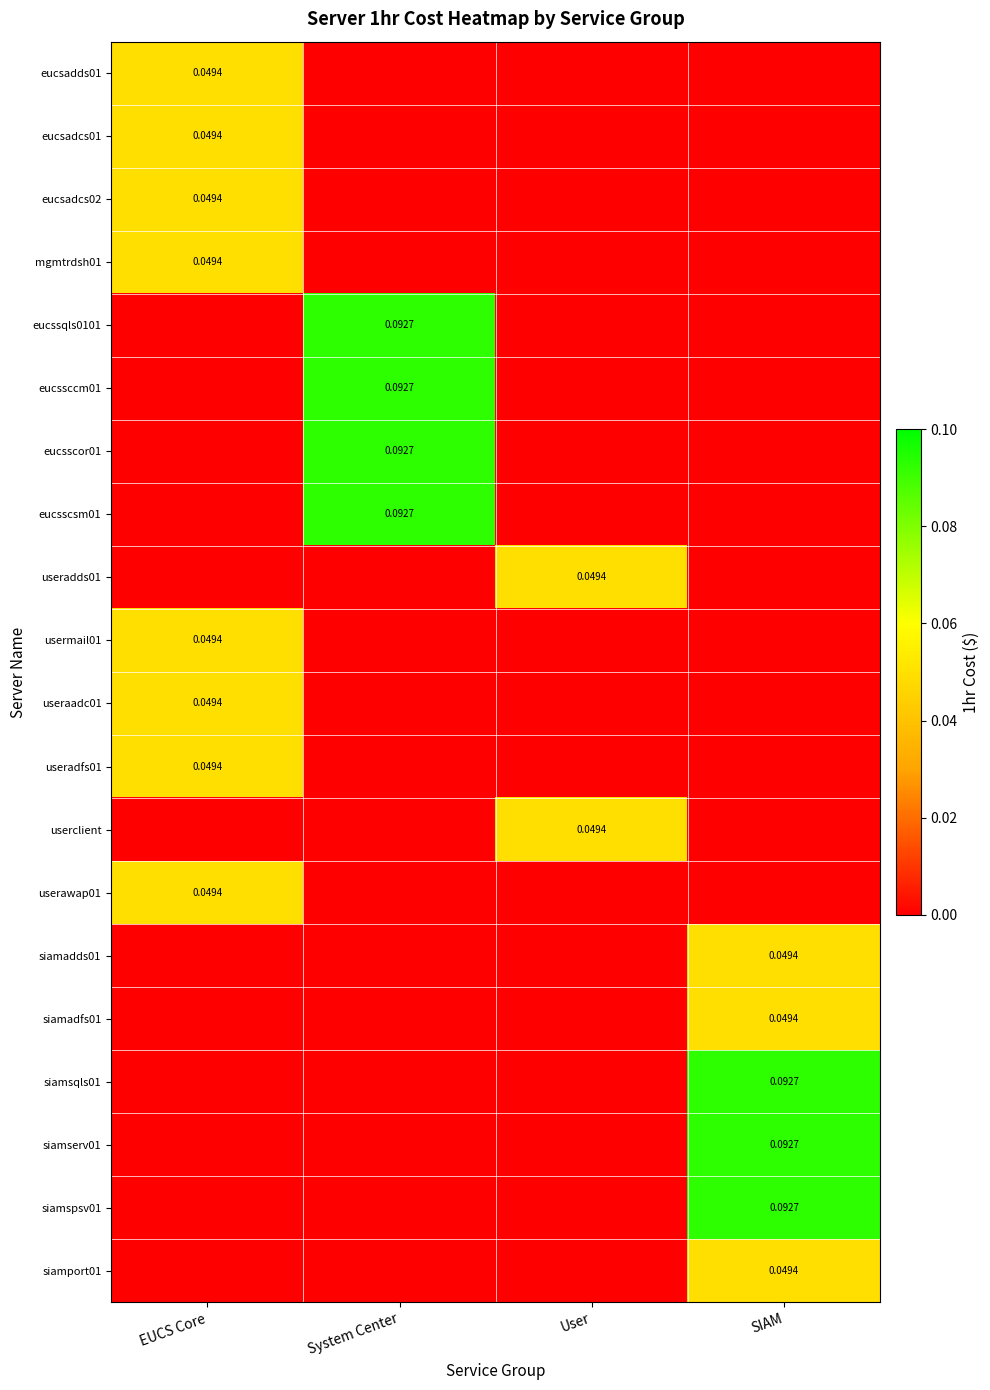

Is the value of userawap01 at EUCS Core greater than the value of siamspsv01 at SIAM?

No